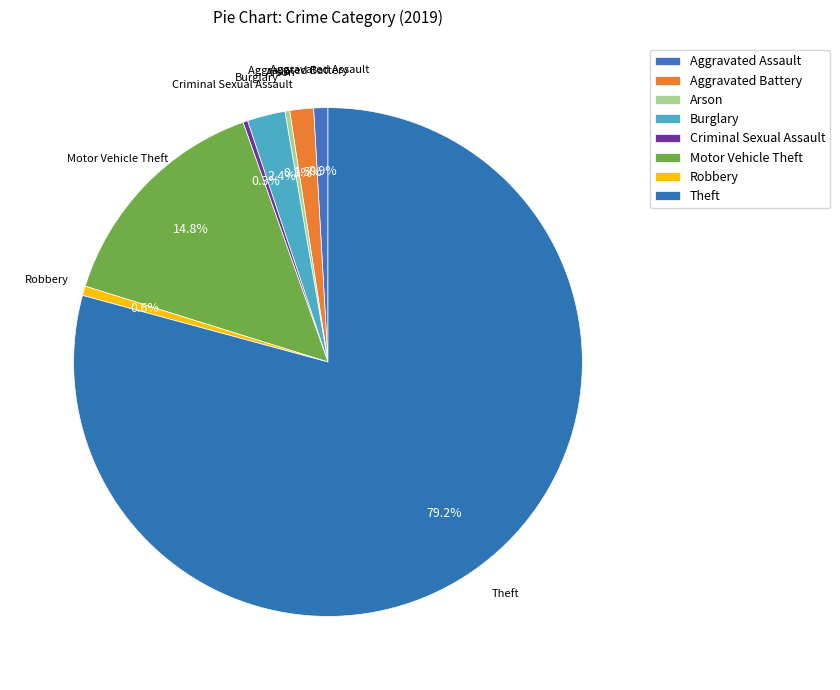

Does any single category account for the majority?

Yes